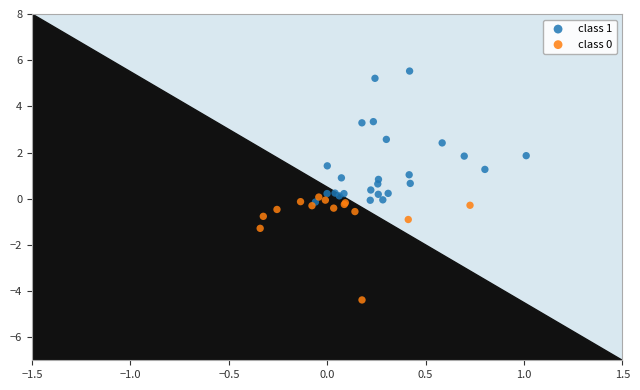

Which series reaches the maximum Y coordinate?

class 1